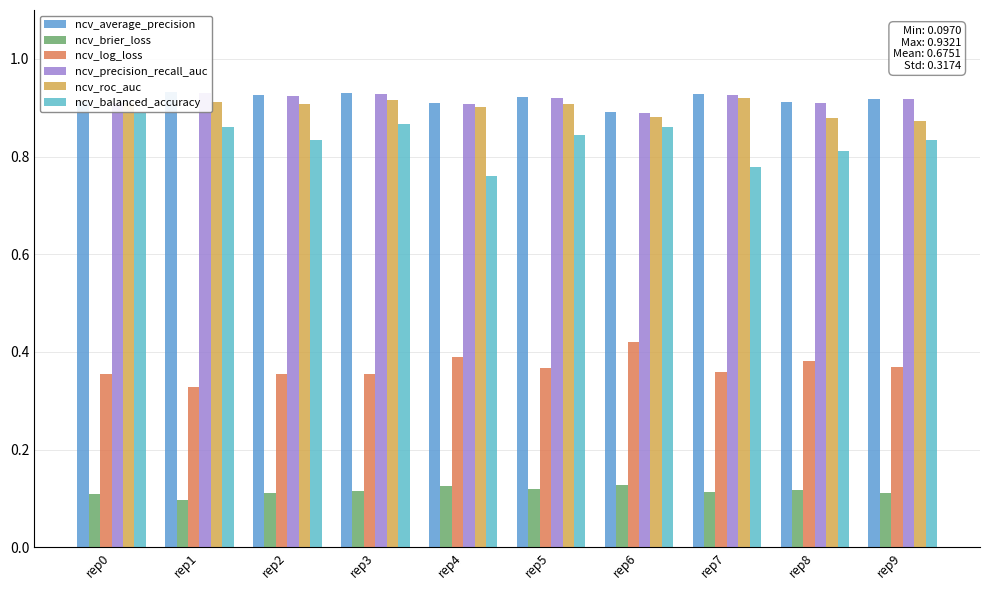

Between rep4 and rep0, which is larger?

rep0